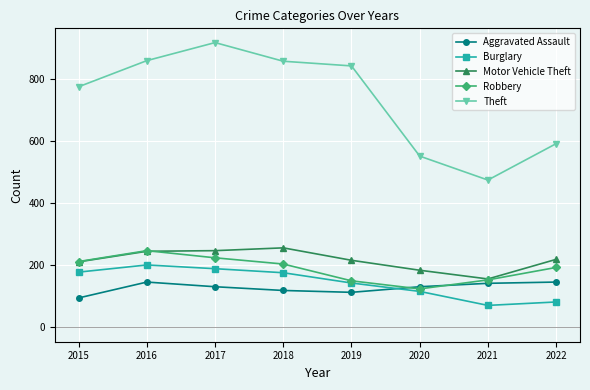

List the series in order of their peak value, lowest first.

Aggravated Assault, Burglary, Robbery, Motor Vehicle Theft, Theft